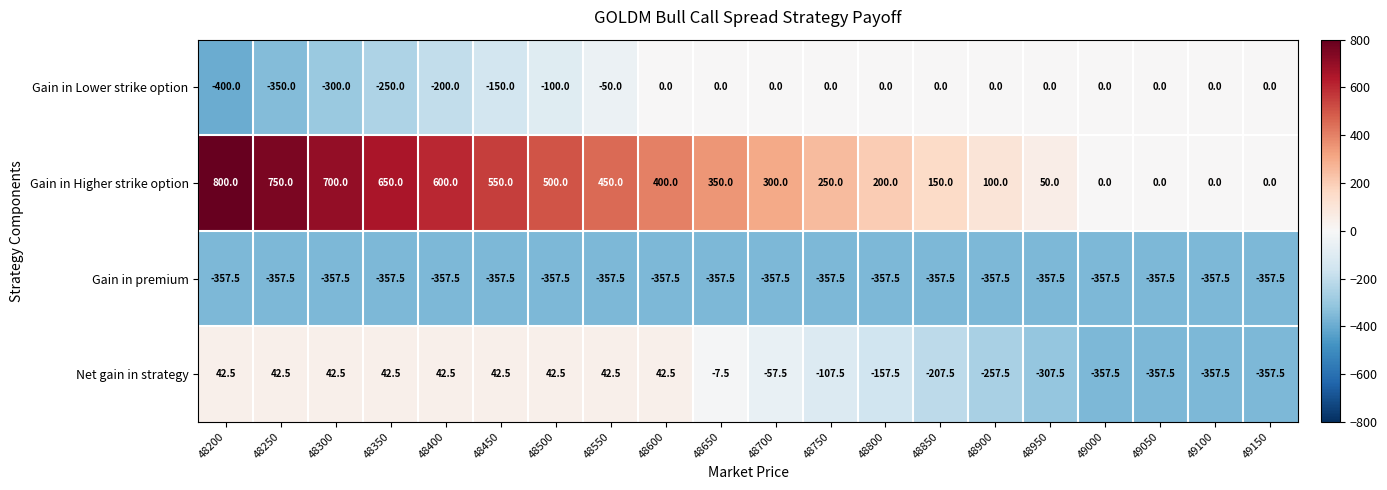

Which category has the highest value across all series?

48200